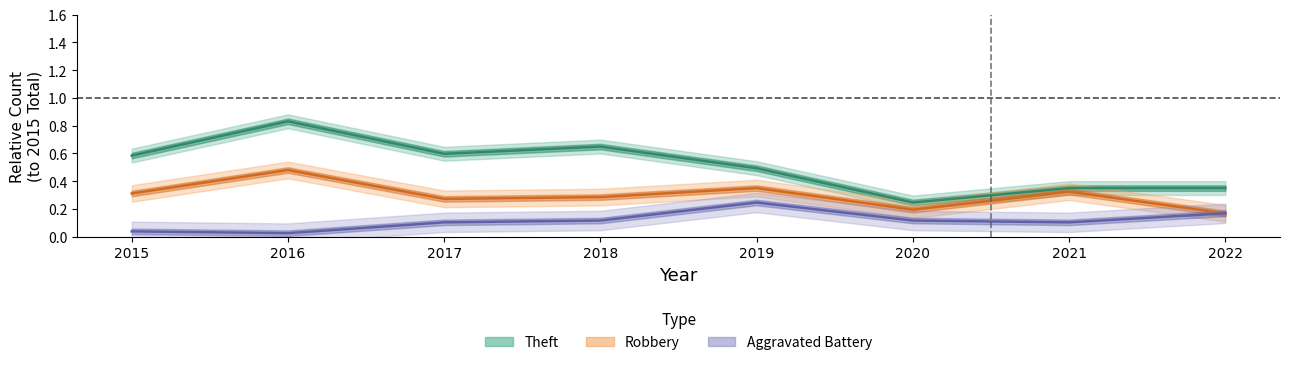

How many Robbery values are between 0 and 1?

8